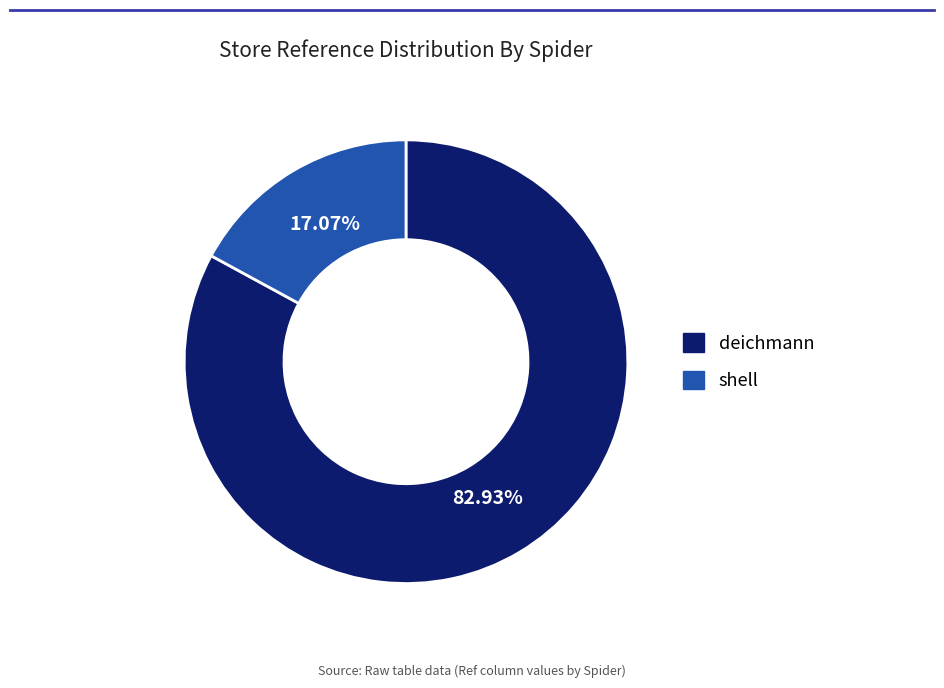

Approximately how many times larger is the value at deichmann compared to shell?

4.9